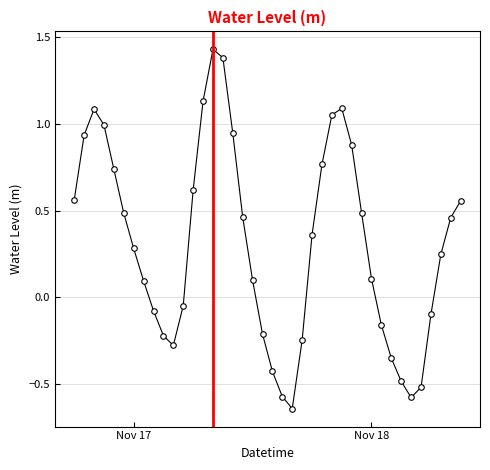

How many interior local peaks (higher than both neighbors) does the data have?

3